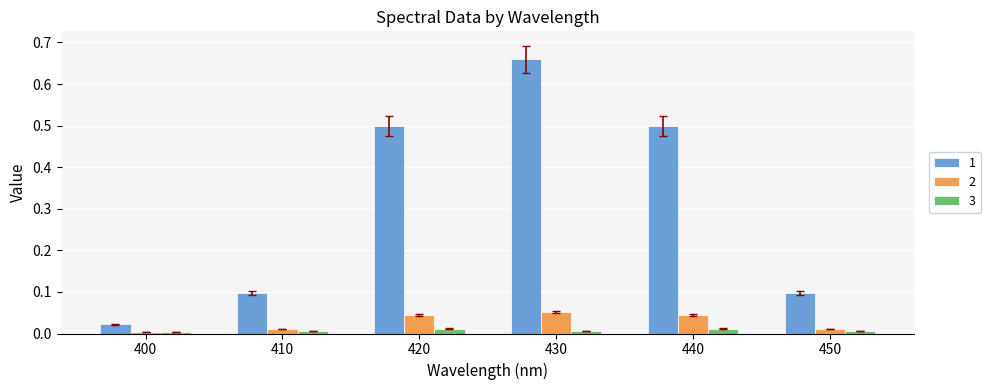

How many groups of bars are there?

6